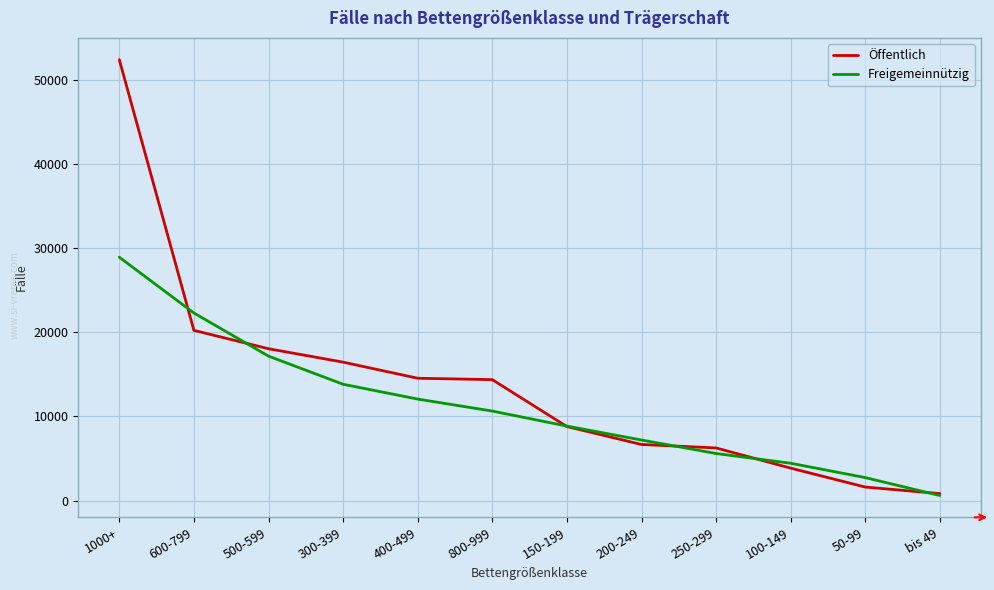

Rank the series by their maximum value, from lowest to highest.

Freigemeinnützig, Öffentlich